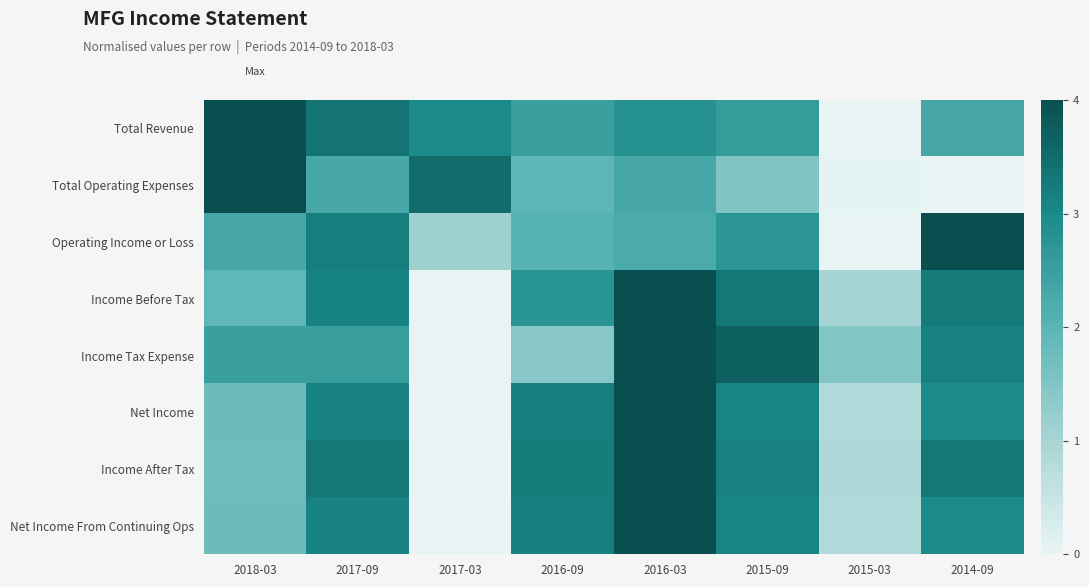

Count the number of categories in the chart.

8